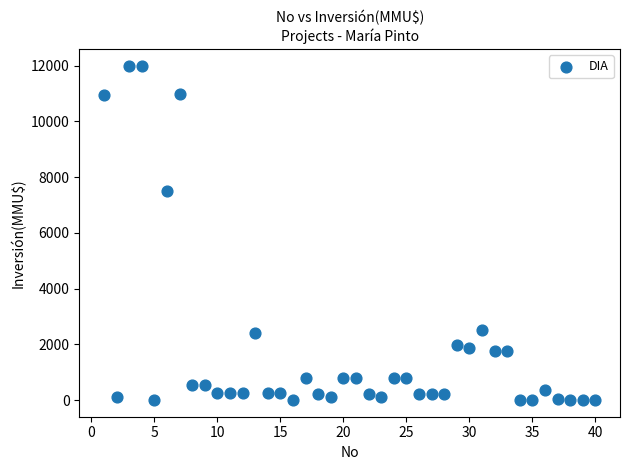

What is the range of X values (max minus min)?

39